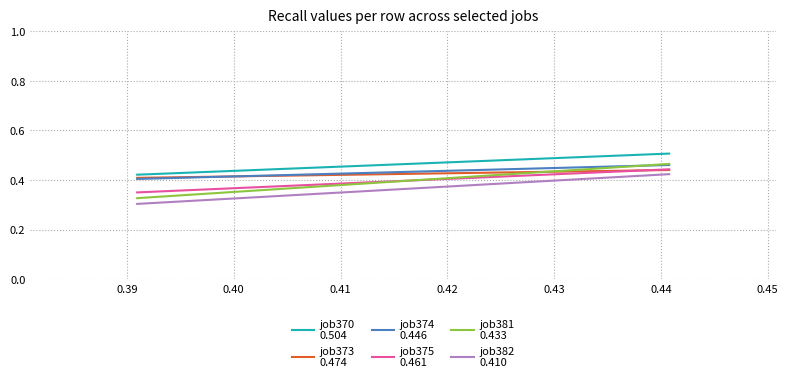

Does the chart have visible grid lines?

Yes